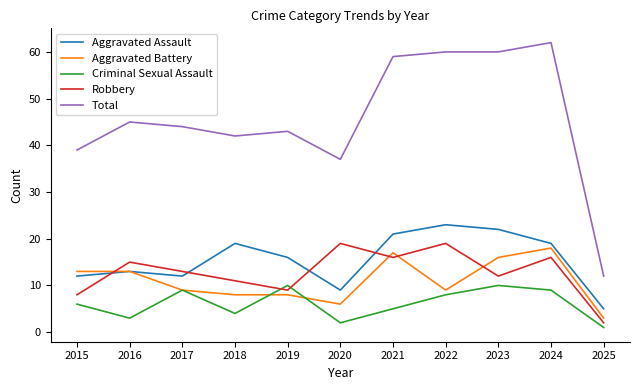

What is the sum of all Aggravated Assault values?

171